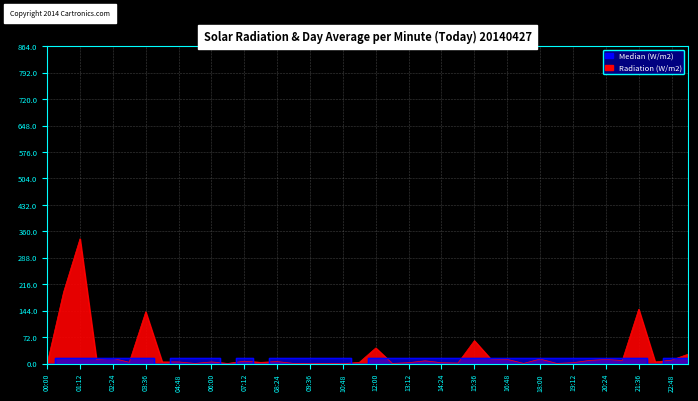

How many data points in Radiation (W/m2) are above 5?

21